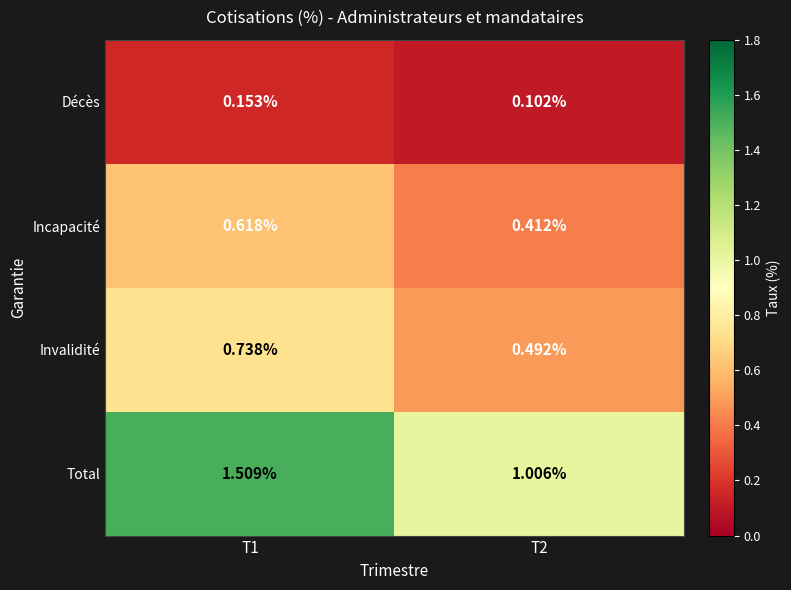

Which series has the largest range (max minus min)?

Total